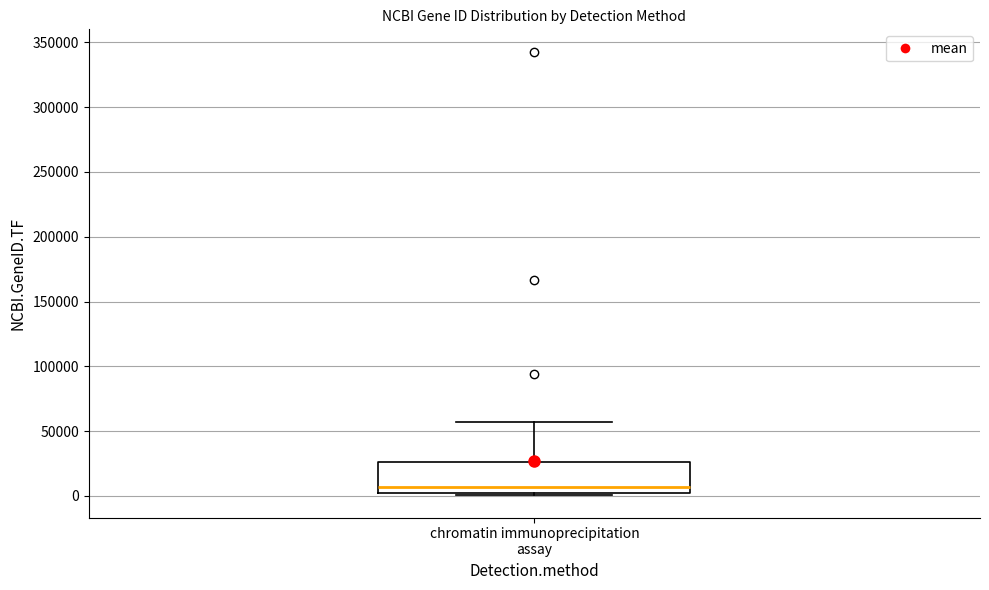

Where is the upper edge of the box for chromatin immunoprecipitation assay on the y-axis? The values are not printed on the chart, so give them approximately, as read against the axis.

25000